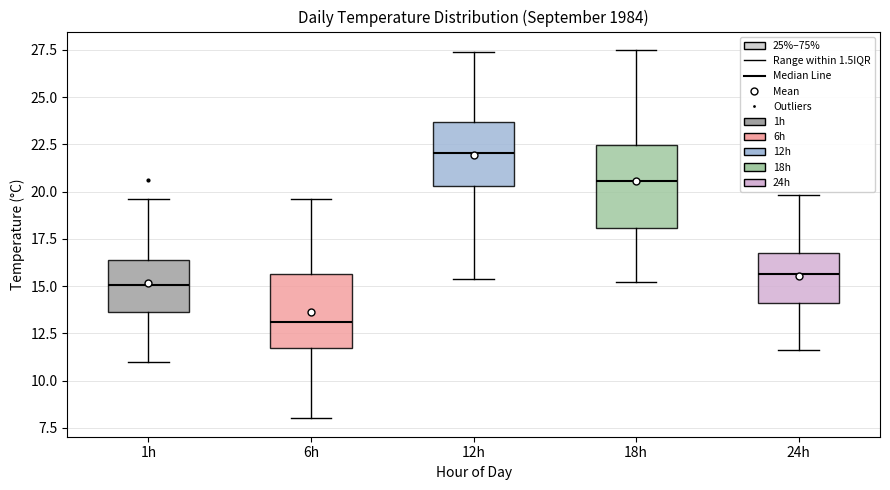

Which box has the lowest median line?

6h